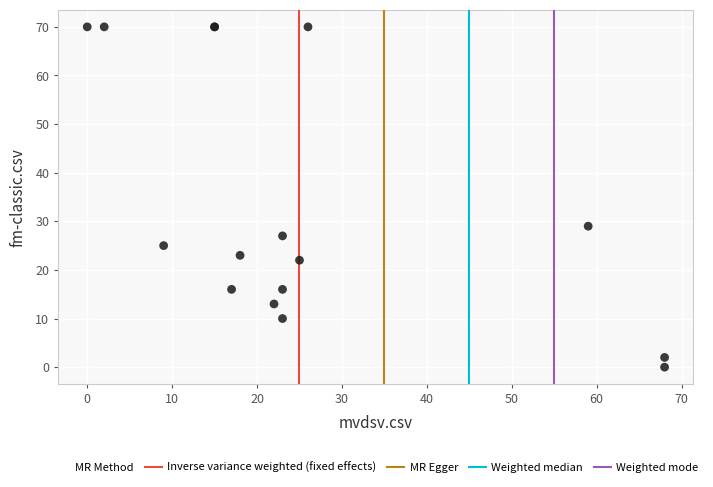

What Y value in the scatter plot is closest to 35?

29